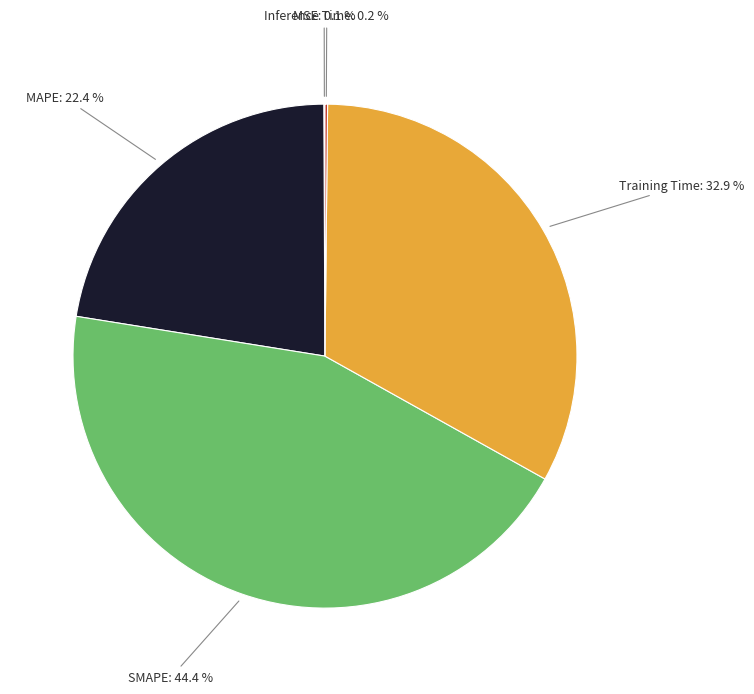

Does any single category account for the majority?

No